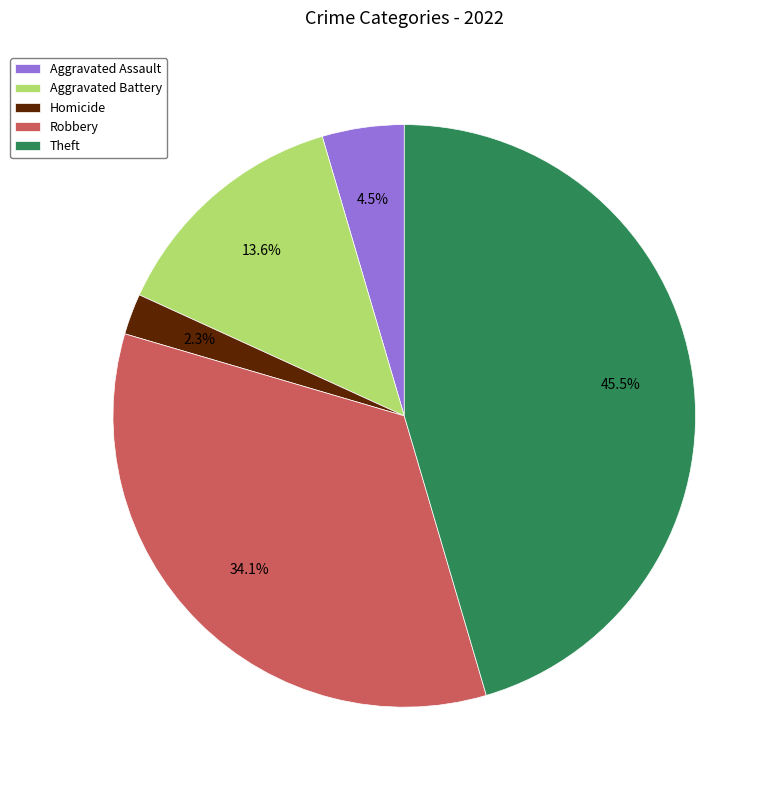

How many slices are in this pie chart?

5